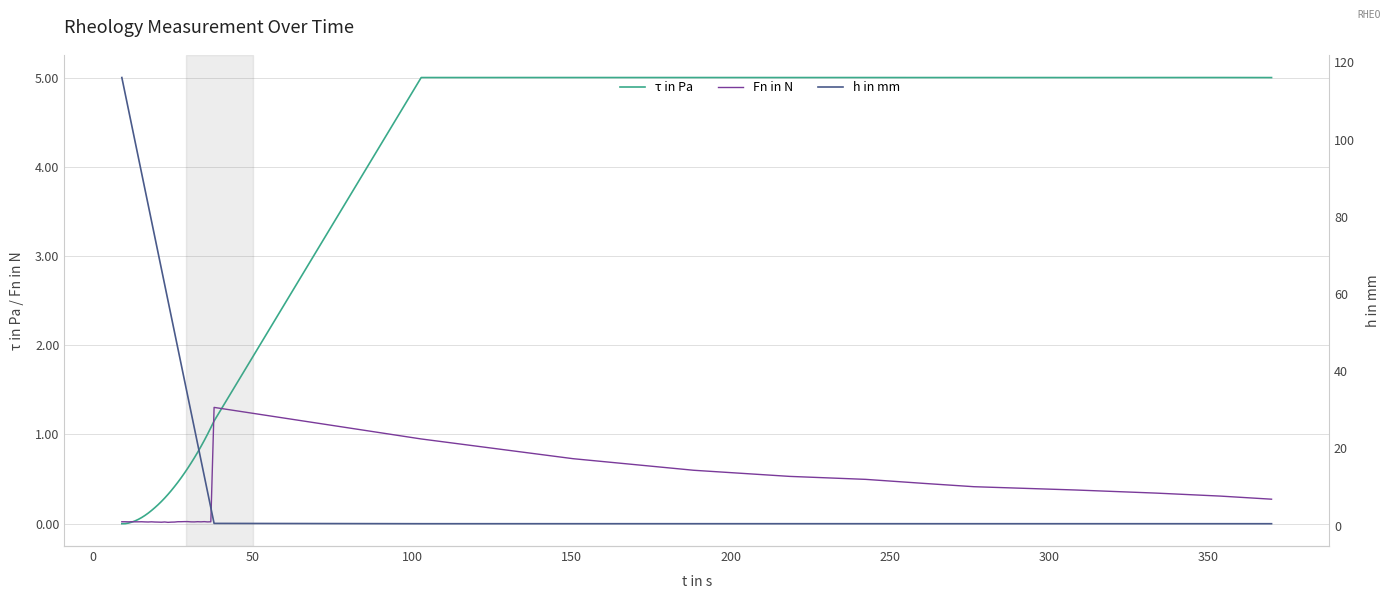

At how many categories does at least one series exceed 46?

17